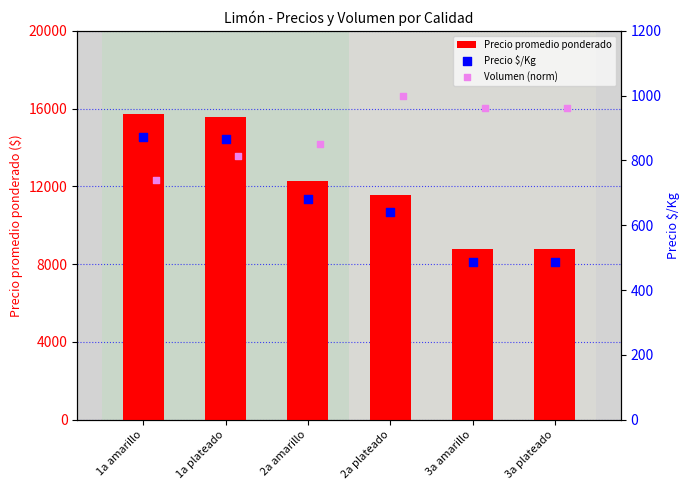

What are all the series names shown in the legend?

Precio promedio ponderado, Precio $/Kg, Volumen (norm)